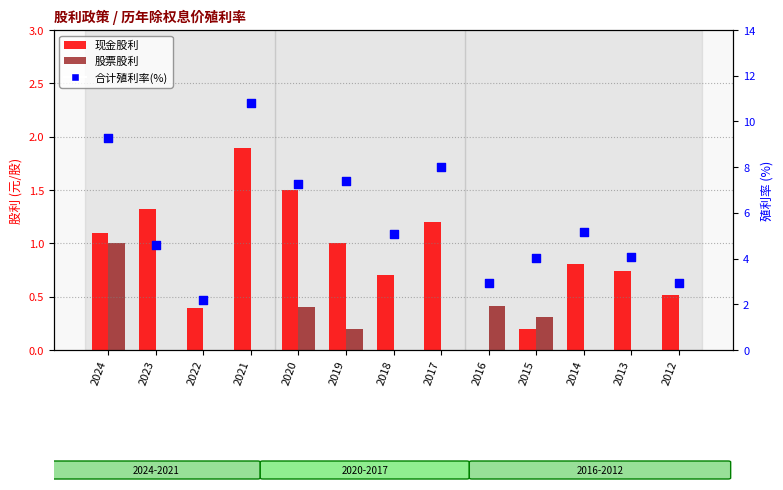

Which series reaches the minimum Y coordinate?

现金股利